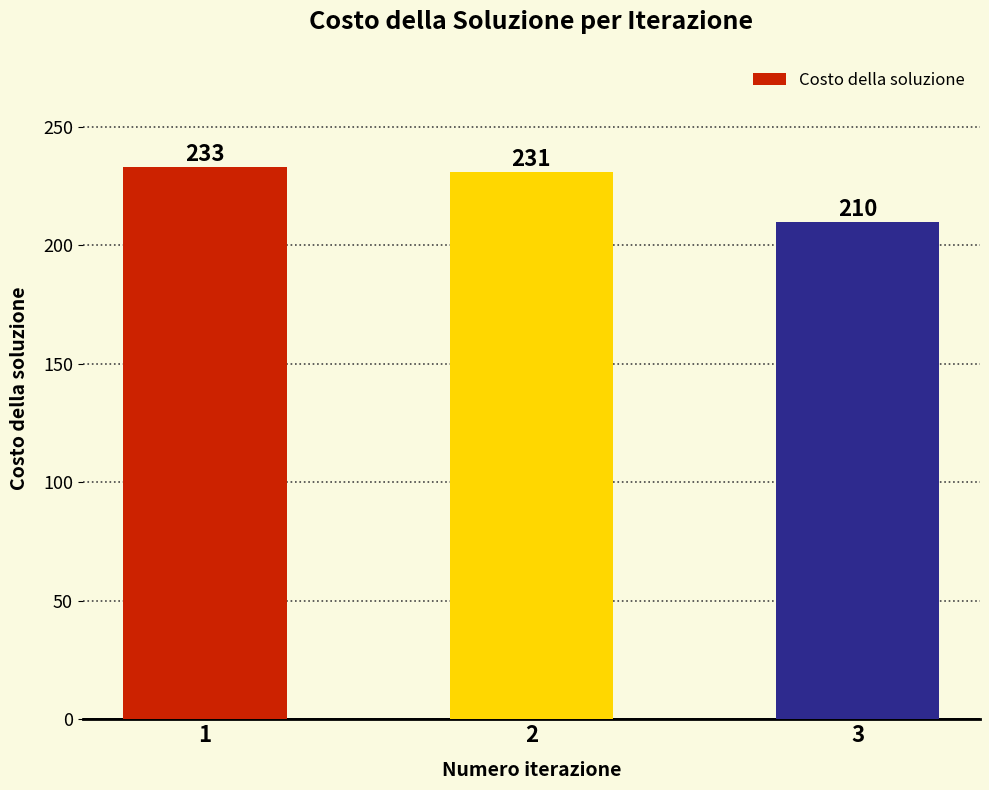

What is the smallest value displayed?

210